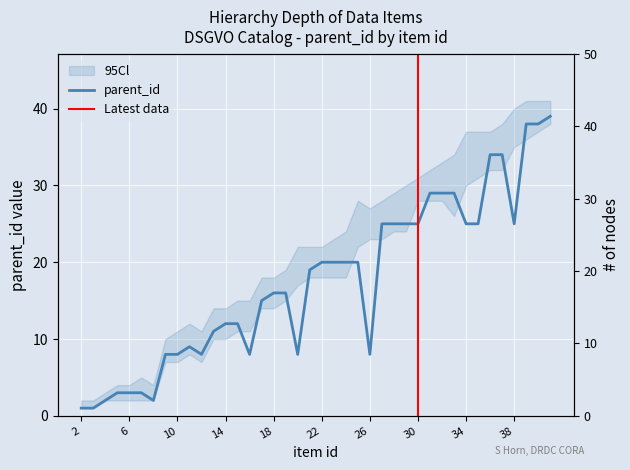

What is the difference between the values at 40 and 25?

18